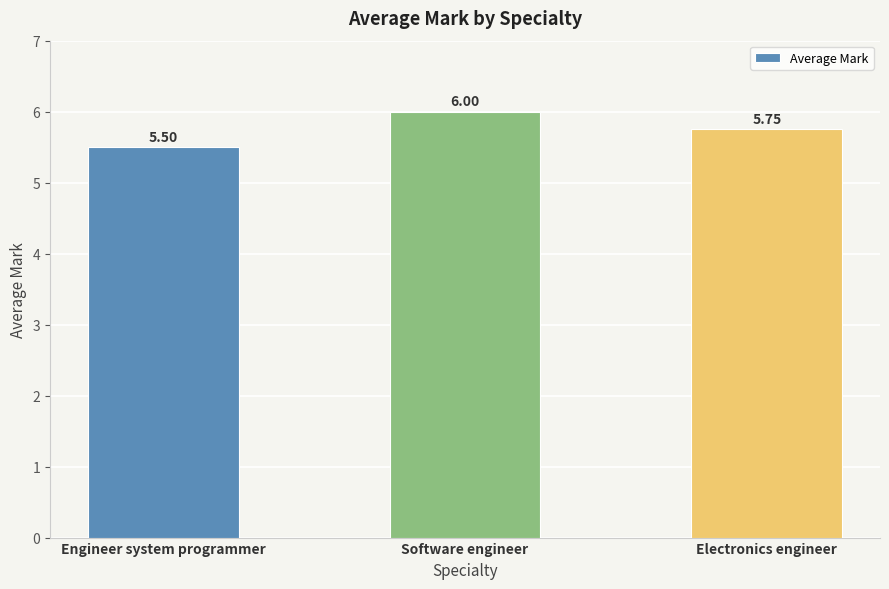

Where is the data nearest to the value 5?

Engineer system programmer